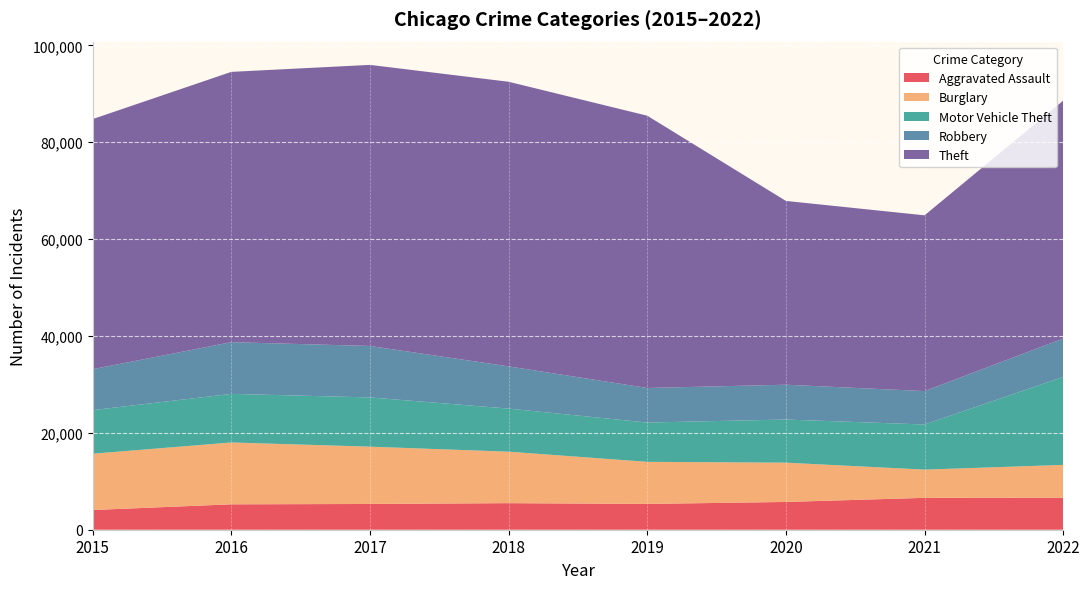

Reading left to right, what are all the values shown in this chart?

Aggravated Assault: 2015=4070	2016=5244	2017=5317	2018=5485	2019=5324	2020=5733	2021=6580	2022=6606
Burglary: 2015=11620	2016=12771	2017=11833	2018=10626	2019=8691	2020=8111	2021=5829	2022=6776
Motor Vehicle Theft: 2015=9002	2016=10032	2017=10167	2018=8901	2019=8115	2020=8909	2021=9317	2022=18164
Robbery: 2015=8451	2016=10676	2017=10618	2018=8715	2019=7134	2020=7184	2021=6897	2022=7927
Theft: 2015=51639	2016=55806	2017=58038	2018=58762	2019=56216	2020=37949	2021=36287	2022=49116